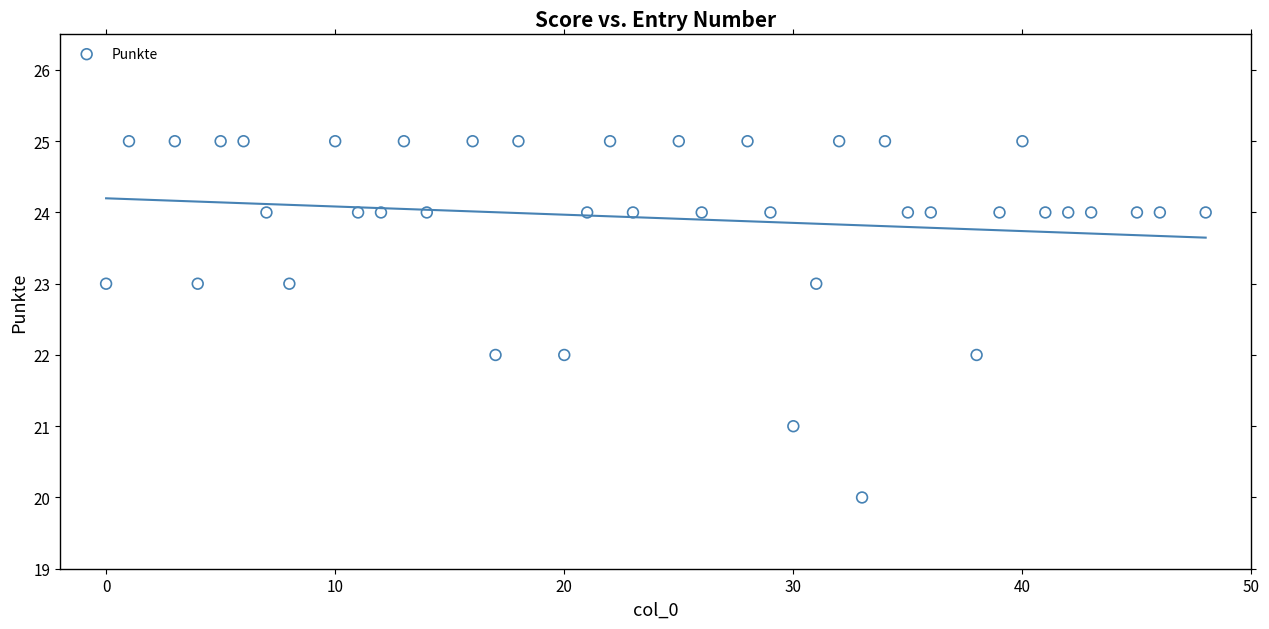

What is the range of X values (max minus min)?

48